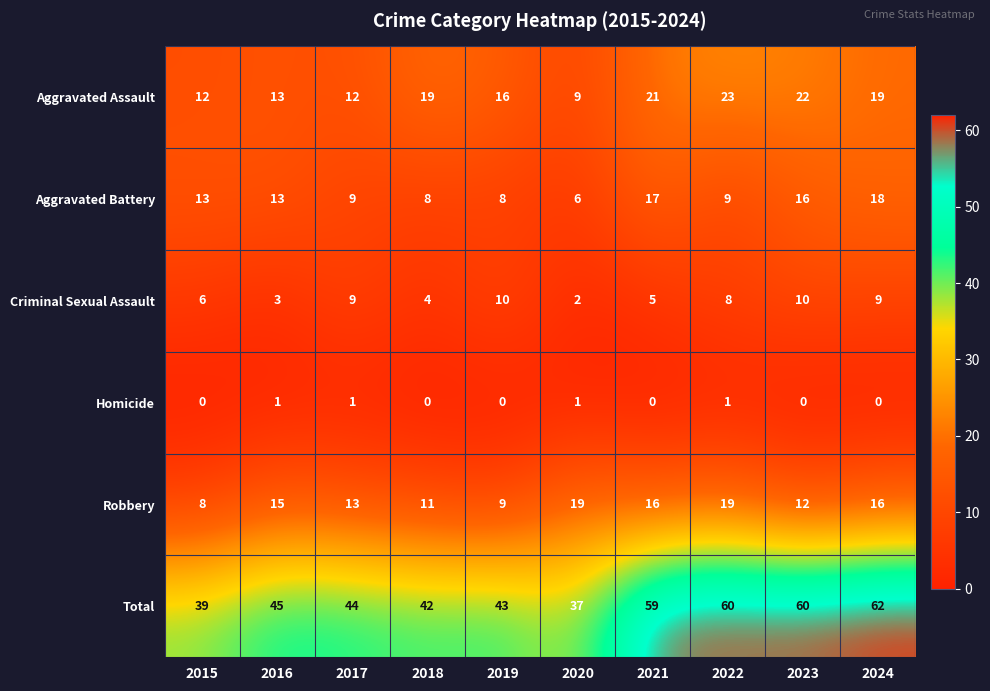

The Homicide series shows 2 at 2017. True or false?

False